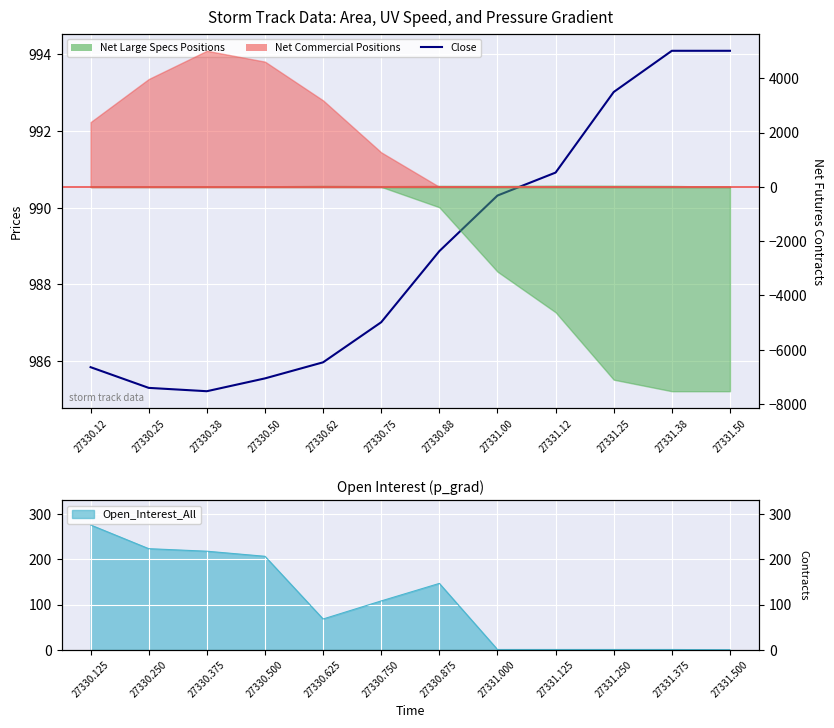

What is the sum of the values at 27331.38 and 27330.12?

1979.9